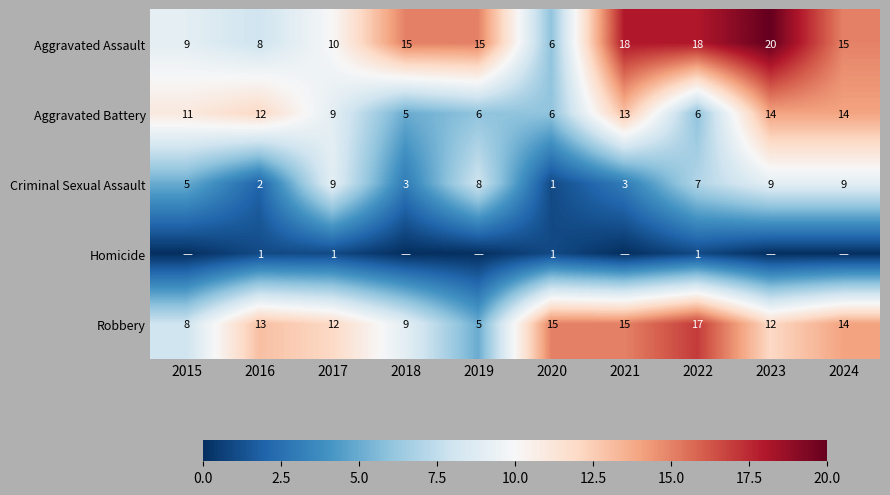

How many values in the Criminal Sexual Assault series are below 7?

5